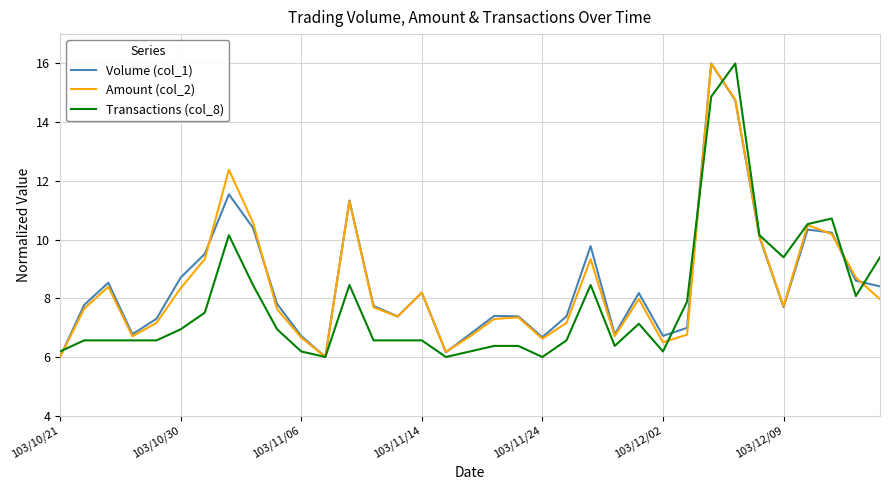

How many distinct data groups are displayed?

3